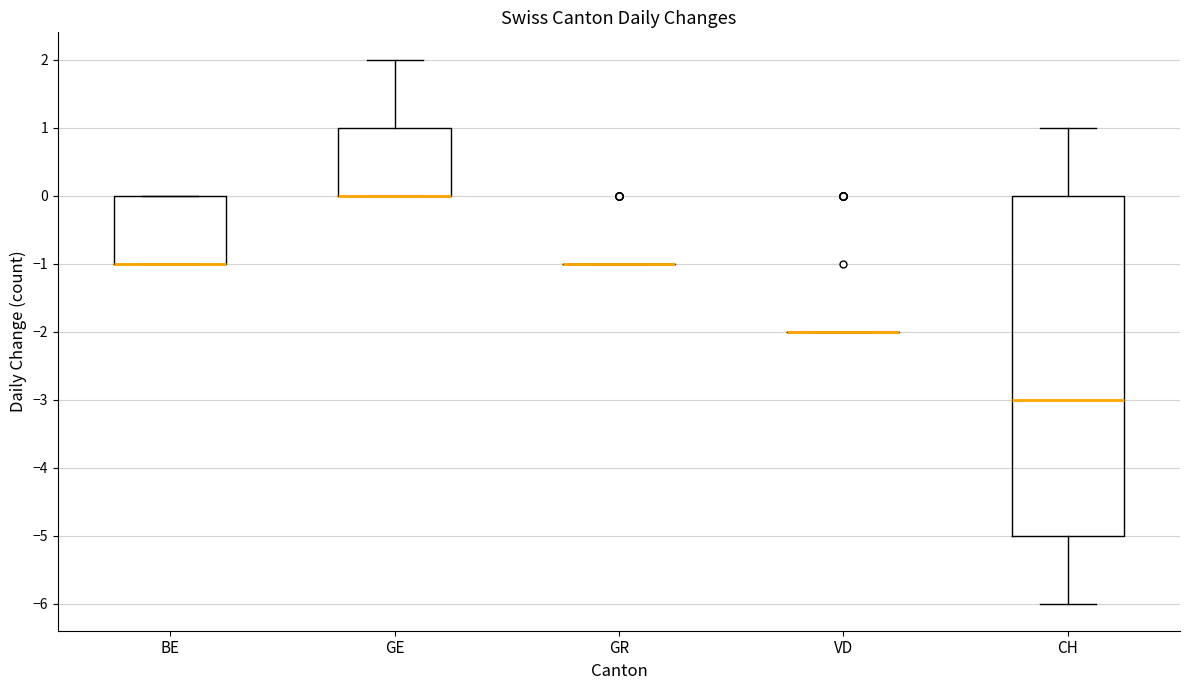

Reading left to right, transcribe this box plot: for each box, give where its median line is, the range the box spans, and where its two whiskers end, as read against the y-axis. The values are not printed on the chart, so give them approximately, as read against the axis.

BE: median -1 (drawn on the box's lower edge), box -1 to 0, whiskers -1 to 0
GE: median 0 (drawn on the box's lower edge), box 0 to 1, whiskers 0 to 2
GR: box collapsed to a line at -1, whiskers -1 to -1
VD: box collapsed to a line at -2, whiskers -2 to -2
CH: median -3, box -5 to 0, whiskers -6 to 1